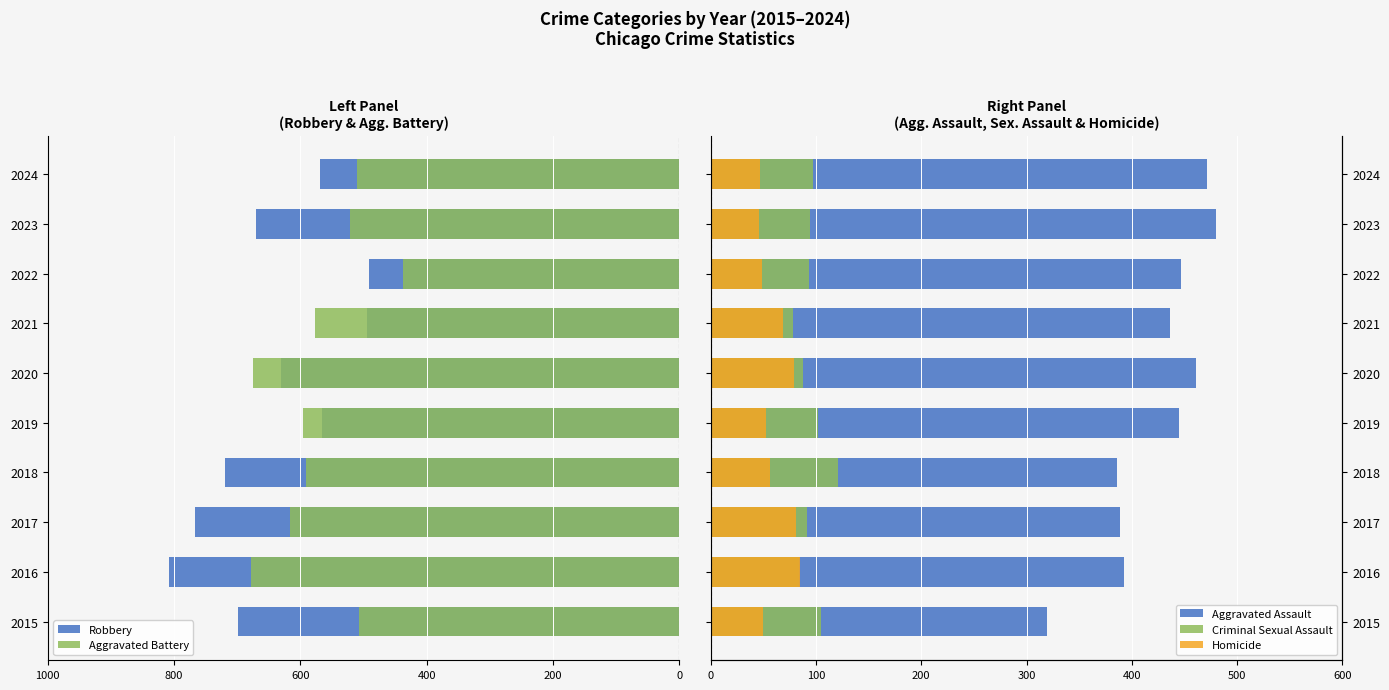

Read the Aggravated Assault value at 2018.

386